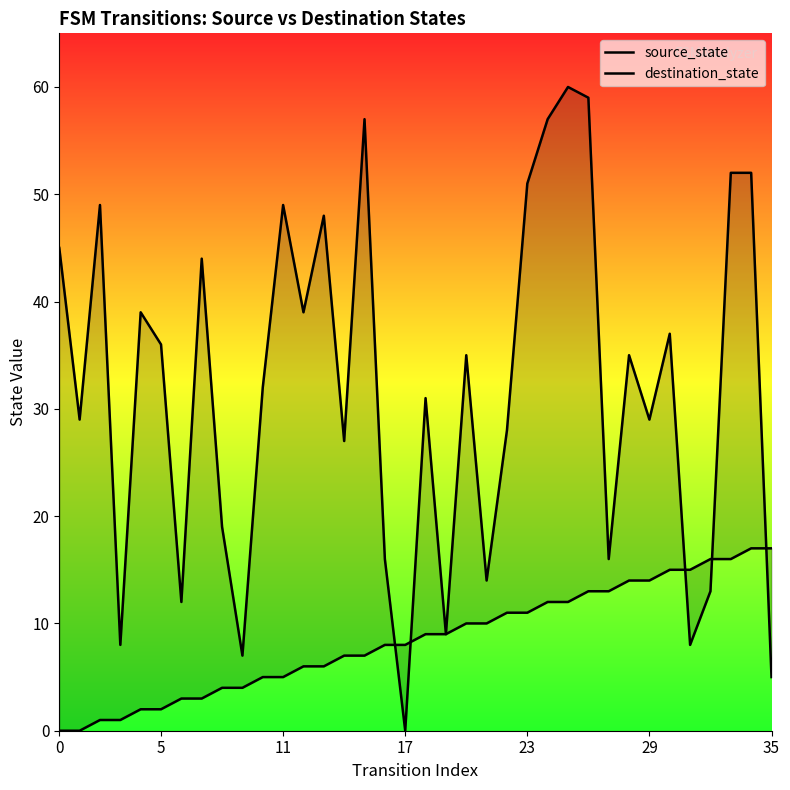

How many positive values does the source_state series have?

34